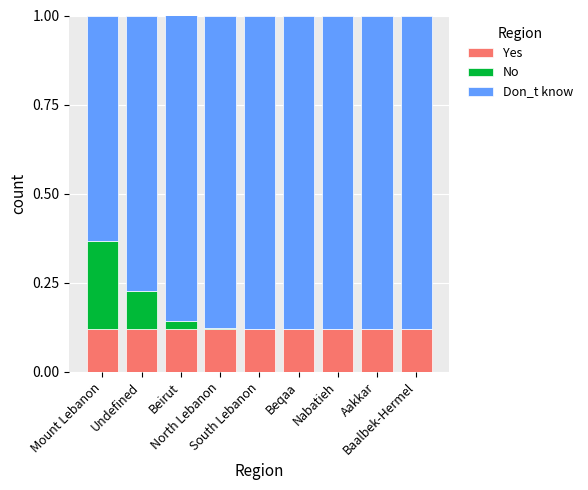

What is the sum of all Yes values?

1.1